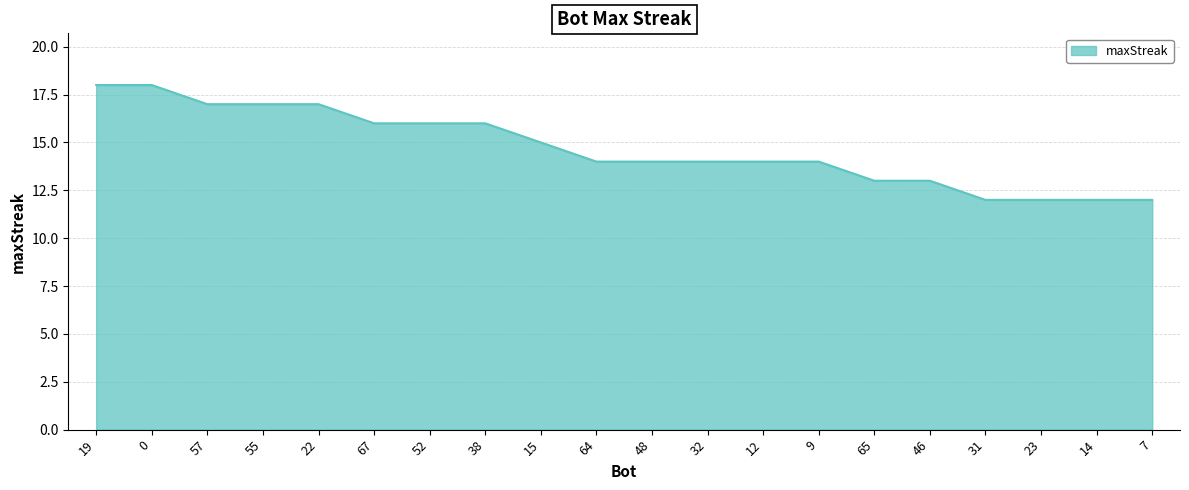

What position from the right is 65?

6